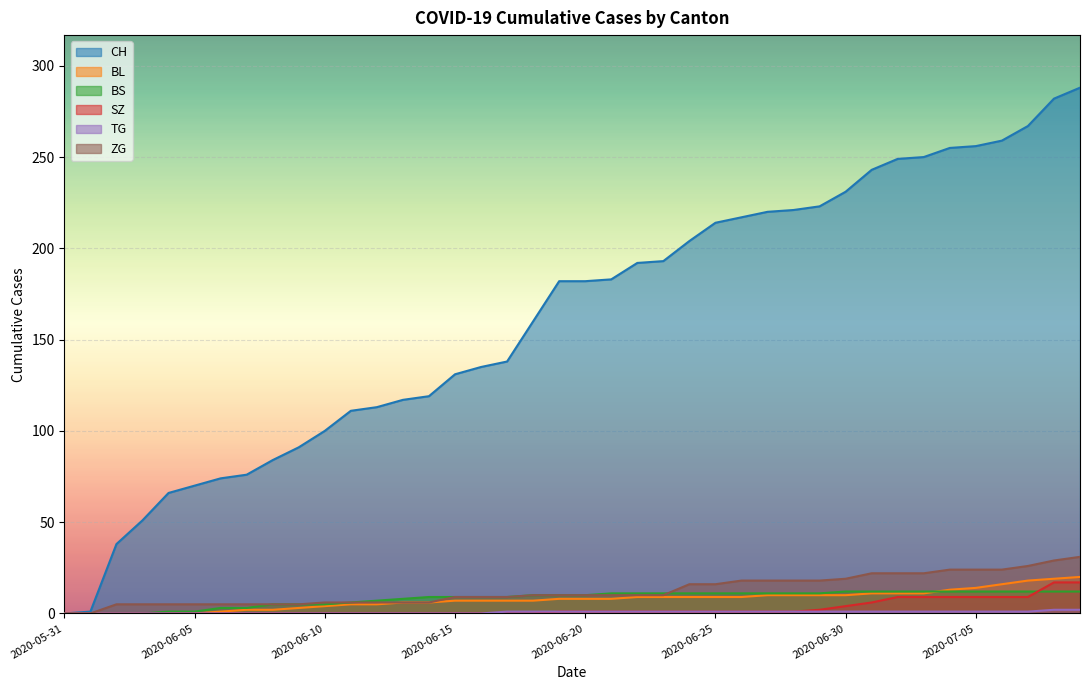

Reading left to right, extract all data points from this chart.

CH: 0	1	38	51	66	70	74	76	84	91	100	111	113	117	119	131	135	138	160	182	182	183	192	193	204	214	217	220	221	223	231	243	249	250	255	256	259	267	282	288
BL: 0	0	0	0	0	0	1	2	2	3	4	5	5	6	6	7	7	7	7	8	8	8	9	9	9	9	9	10	10	10	10	11	11	11	13	14	16	18	19	20
BS: 0	0	0	0	1	1	3	3	5	5	5	6	7	8	9	9	9	9	10	10	10	11	11	11	11	11	11	11	11	11	12	12	12	12	12	12	12	12	12	12
SZ: 0	0	0	0	0	0	0	0	0	0	0	0	0	0	0	0	0	0	0	1	1	1	1	1	1	1	1	1	1	2	4	6	9	9	9	9	9	9	17	17
TG: 0	0	0	0	0	0	0	0	0	0	0	0	0	0	0	0	0	1	1	1	1	1	1	1	1	1	1	1	1	1	1	1	1	1	1	1	1	1	2	2
ZG: 0	0	5	5	5	5	5	5	5	5	6	6	6	6	6	9	9	9	10	10	10	10	10	10	16	16	18	18	18	18	19	22	22	22	24	24	24	26	29	31